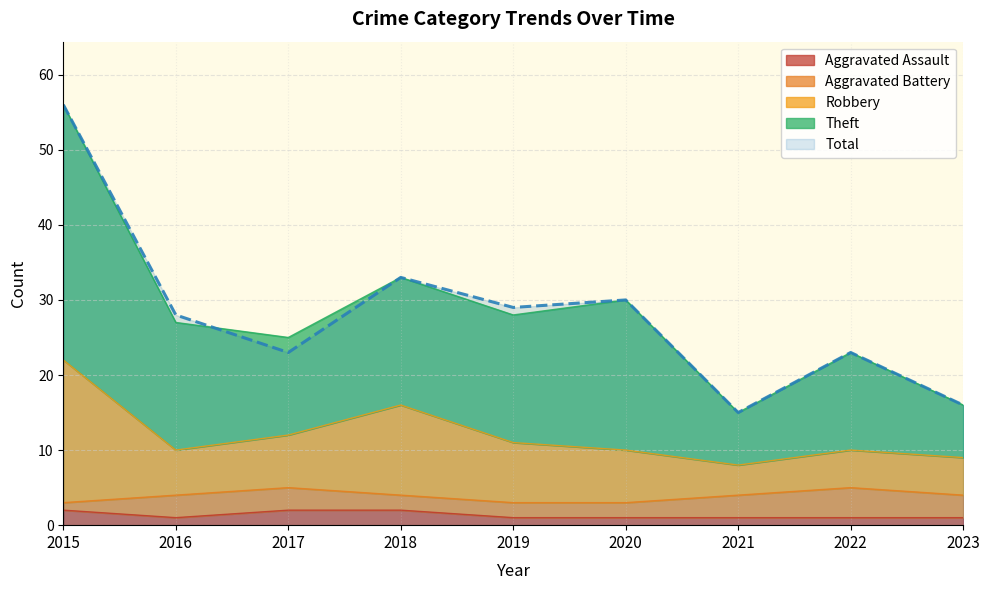

At which category is the sum across all series the highest?

2015